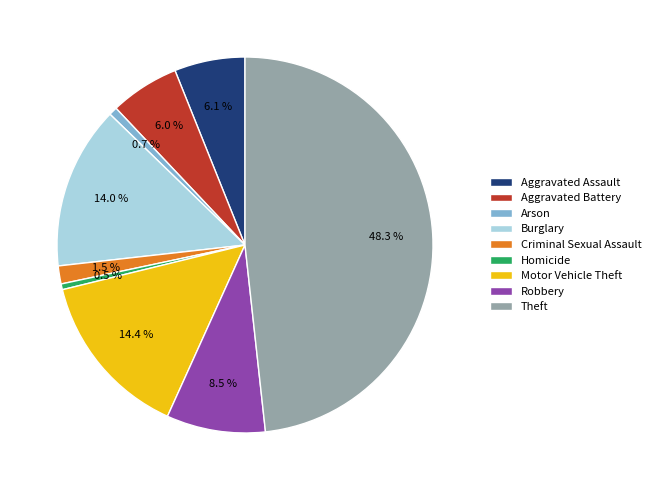

To the nearest percent, what is the difference between the Theft and Criminal Sexual Assault slice percentages?

47%